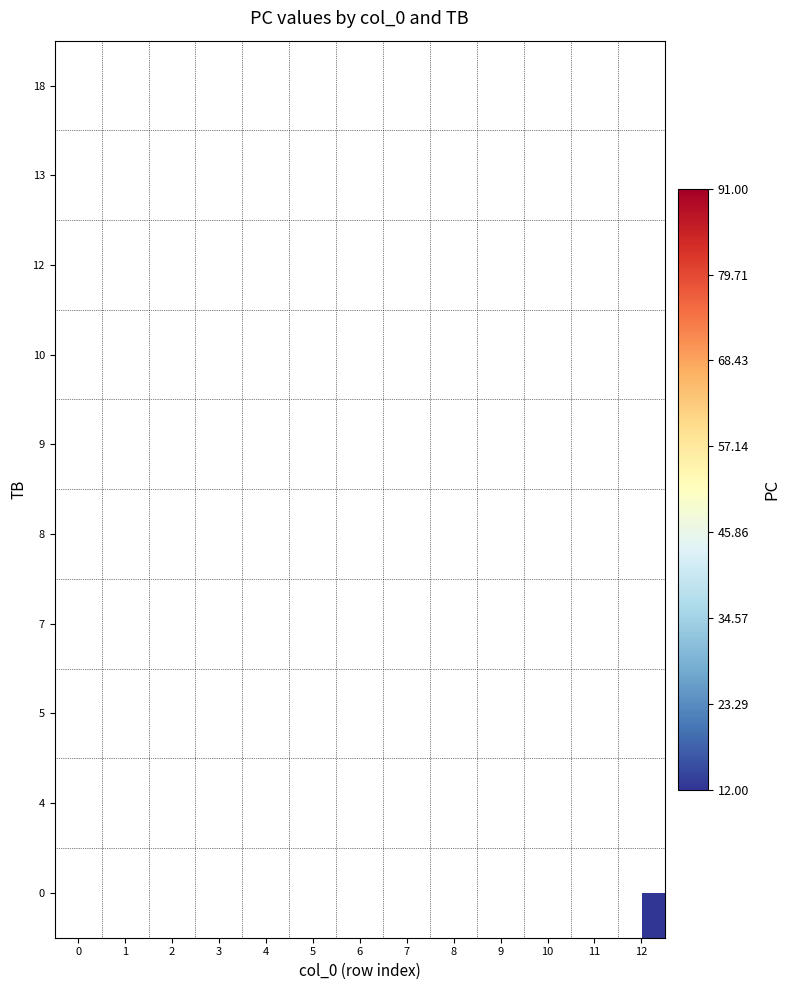

What is the greatest value displayed?

91.0